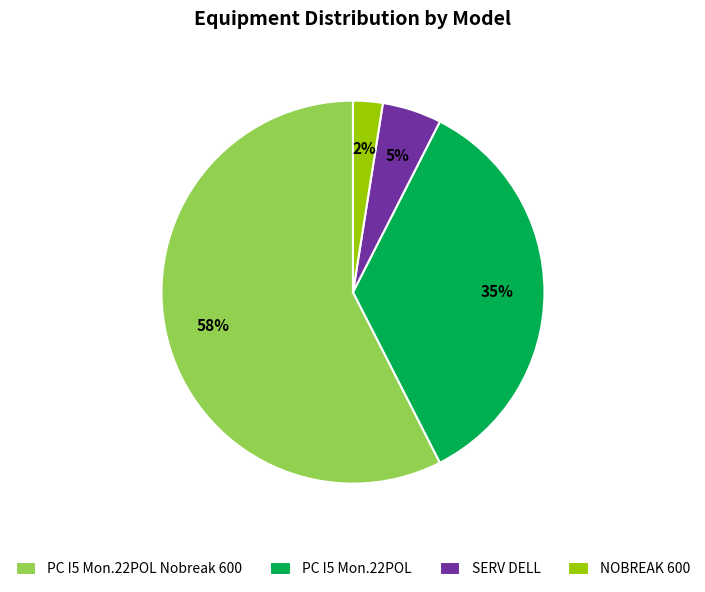

To the nearest percent, what is the difference between the SERV DELL and PC I5 Mon.22POL slice percentages?

30%